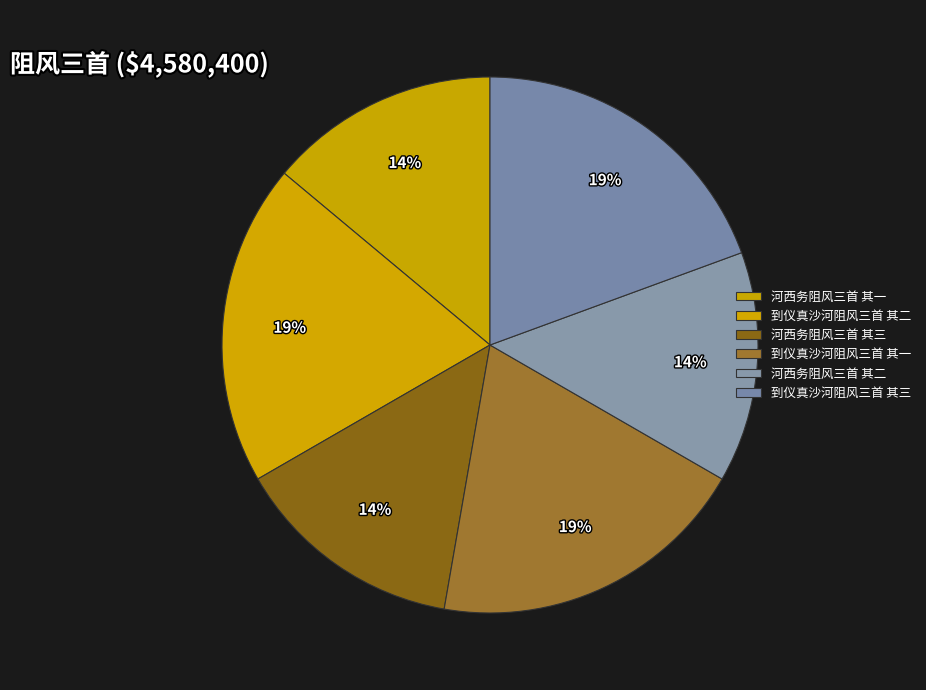

True or false: 河西务阻风三首 其三 accounts for 14% of the total.

True